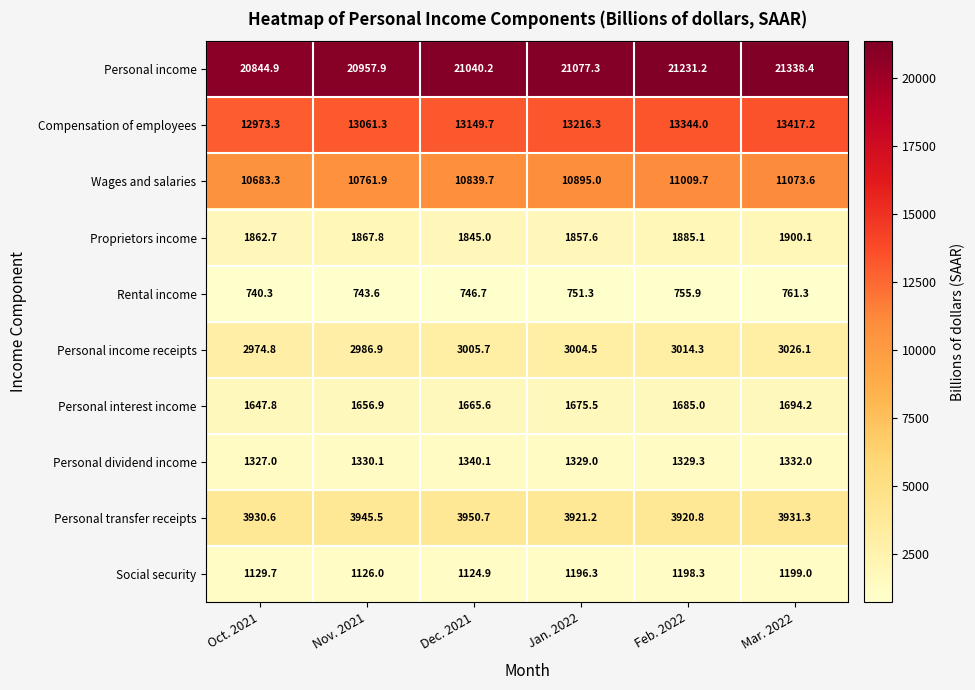

Where is Rental income nearest to the value 750?

Jan. 2022